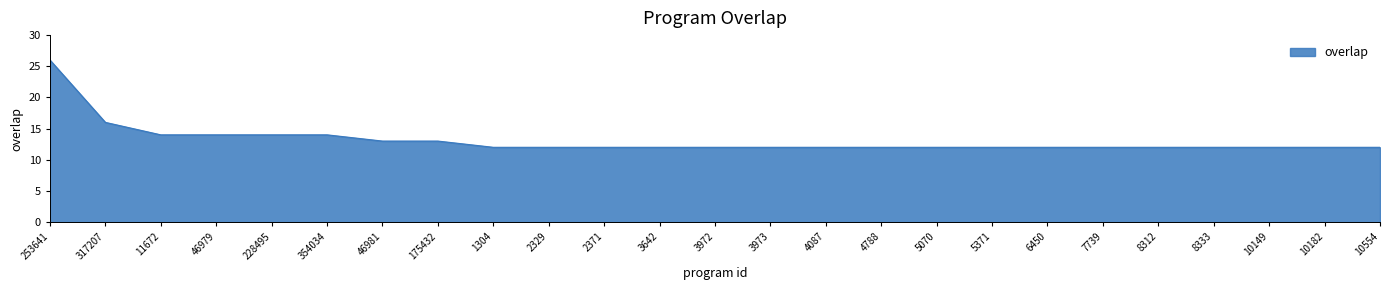

What position from the right is 7739?

6